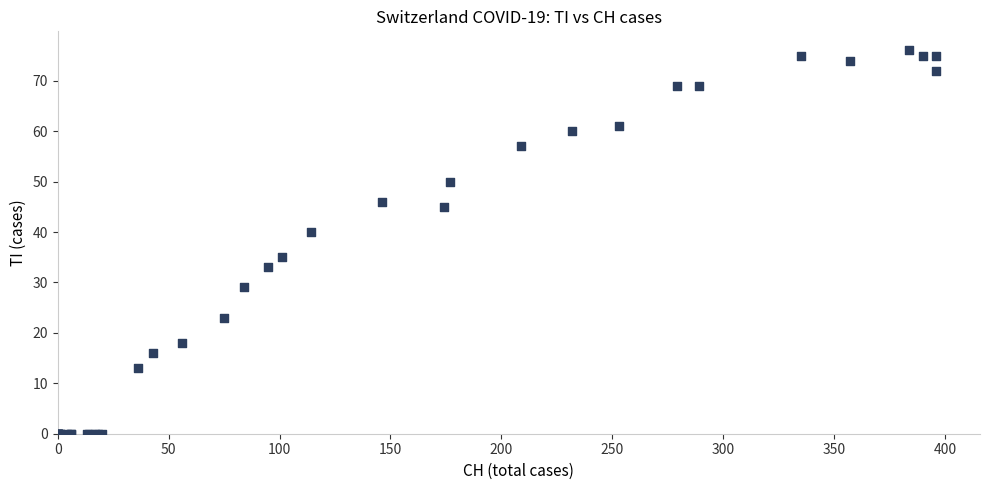

What Y value in the scatter plot is closest to 38?

40